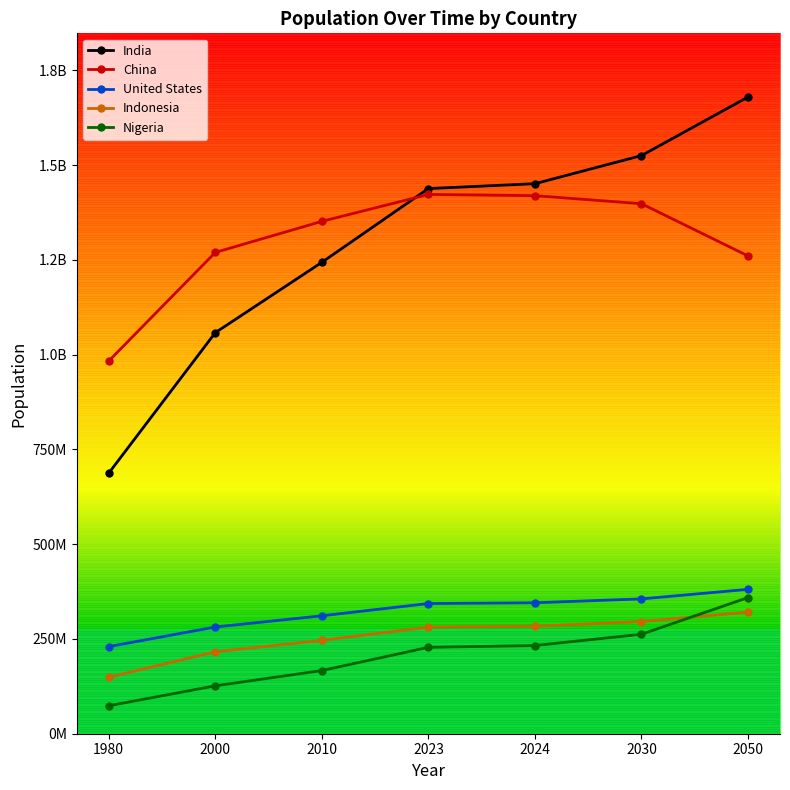

What are all the series names shown in the legend?

India, China, United States, Indonesia, Nigeria